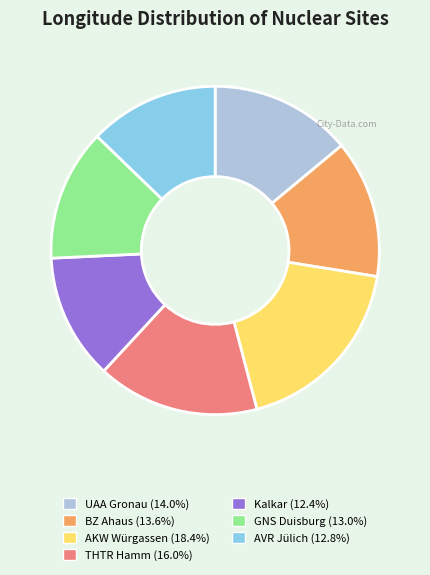

Is there any slice that represents more than half of the pie?

No